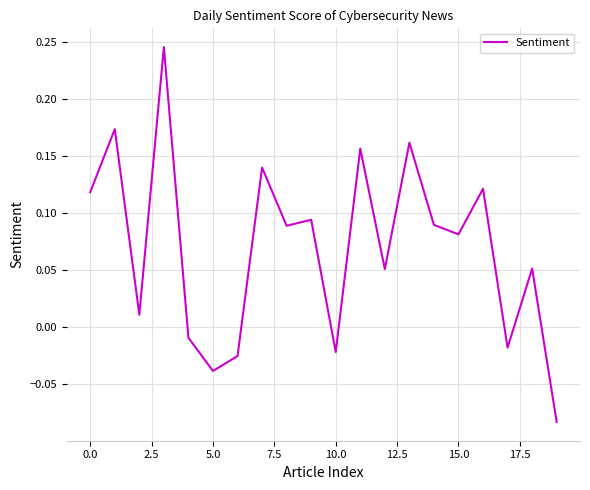

What is the difference between the maximum and minimum values?

0.3